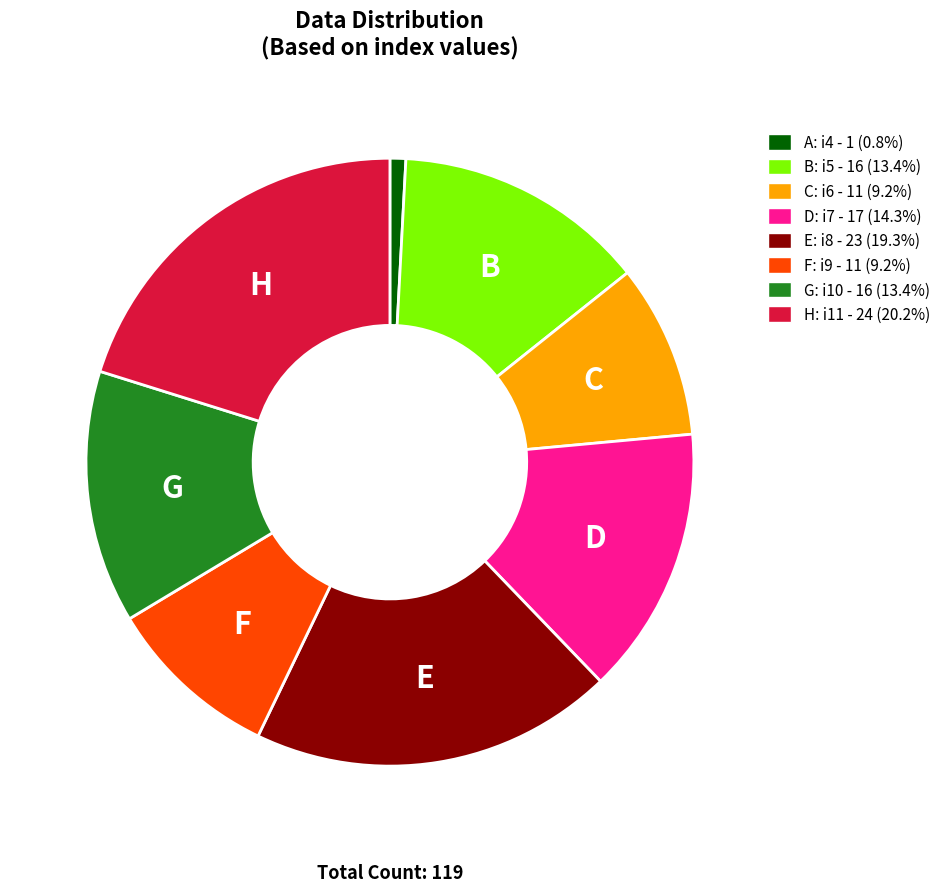

Is there any slice that represents more than half of the pie?

No